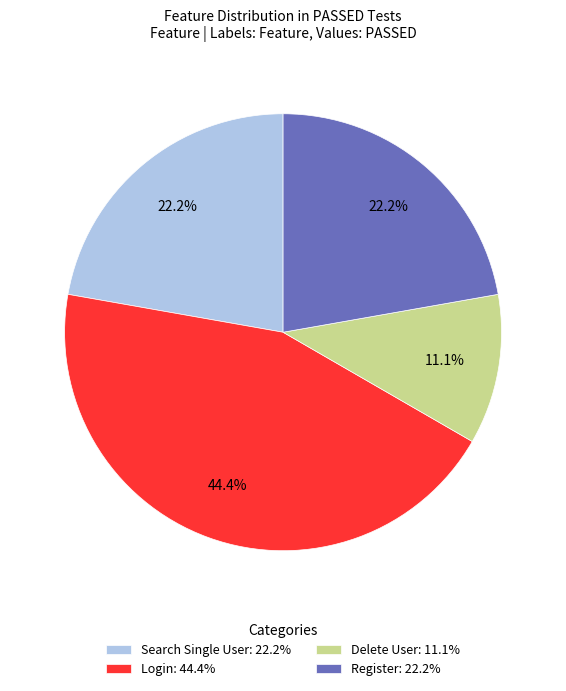

Is it true that Delete User is 21% of the pie?

False